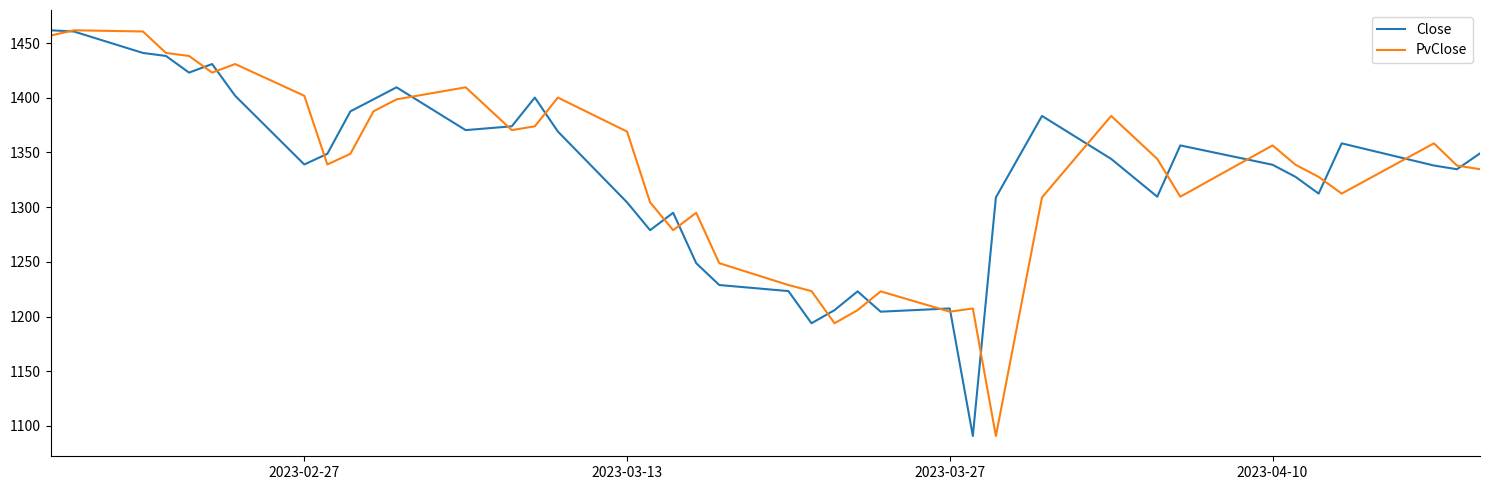

What is the minimum value for Close?

1090.8